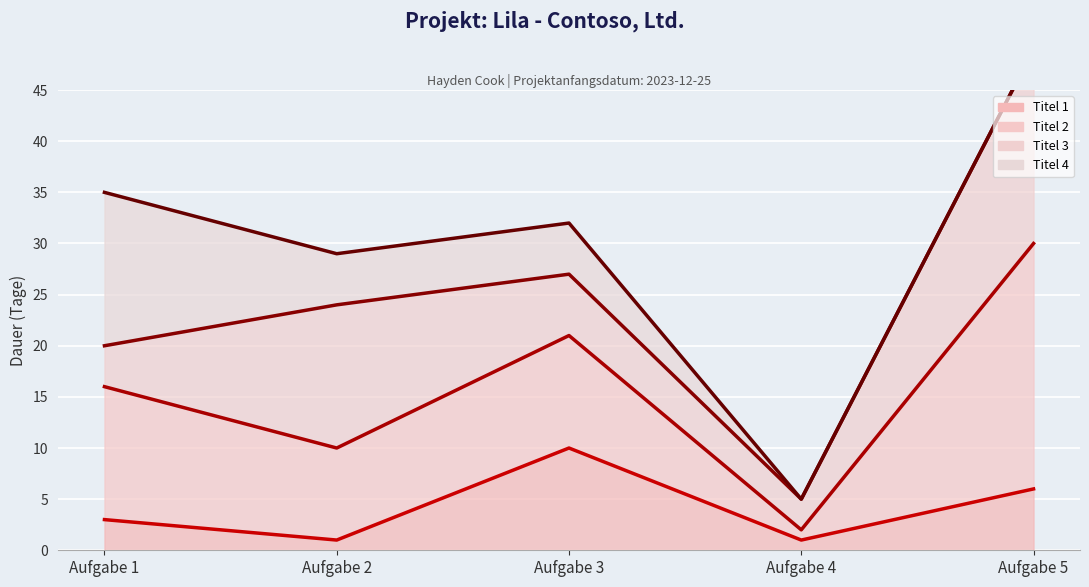

What is the average value of the Titel 2 (Linie) series?

16